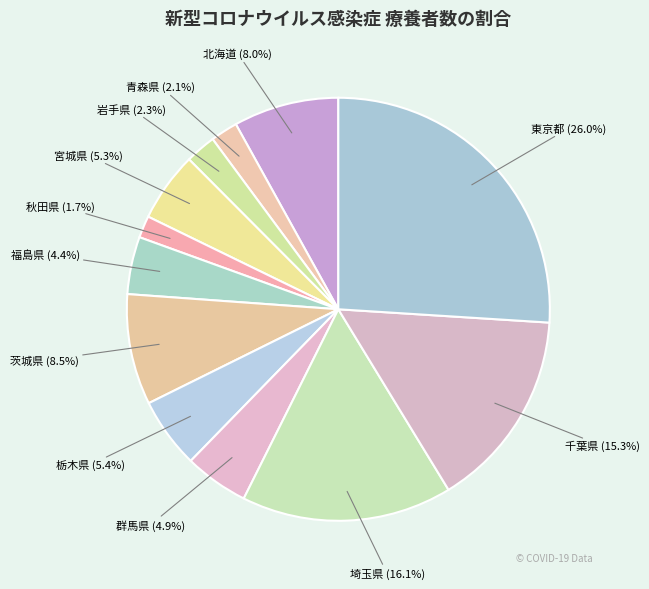

Between 福島県 and 青森県, which is larger?

福島県